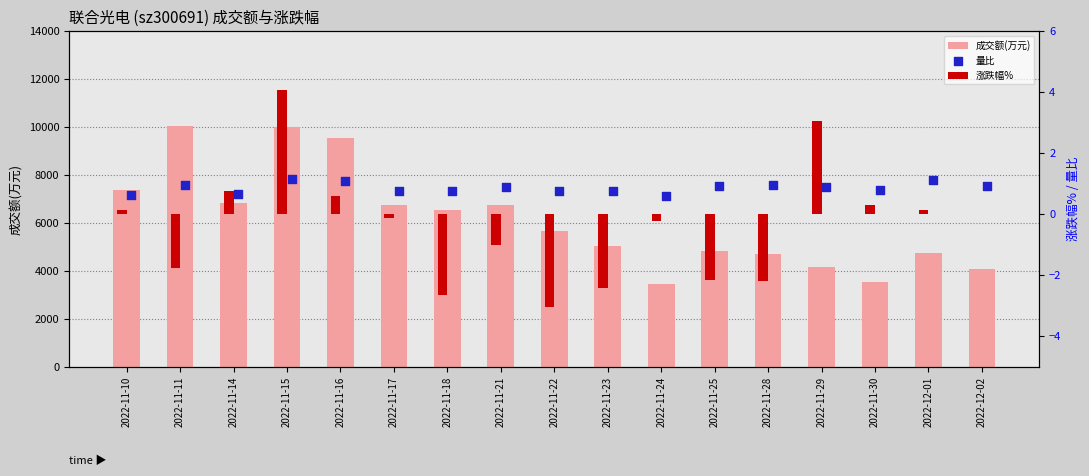

Which series has the largest Y range (max minus min)?

成交额(万元)